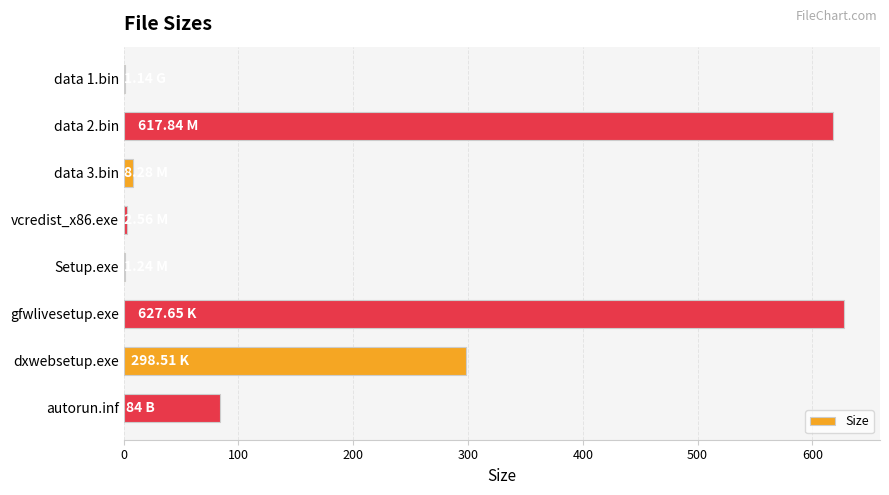

At which label is the value closest to 314?

dxwebsetup.exe